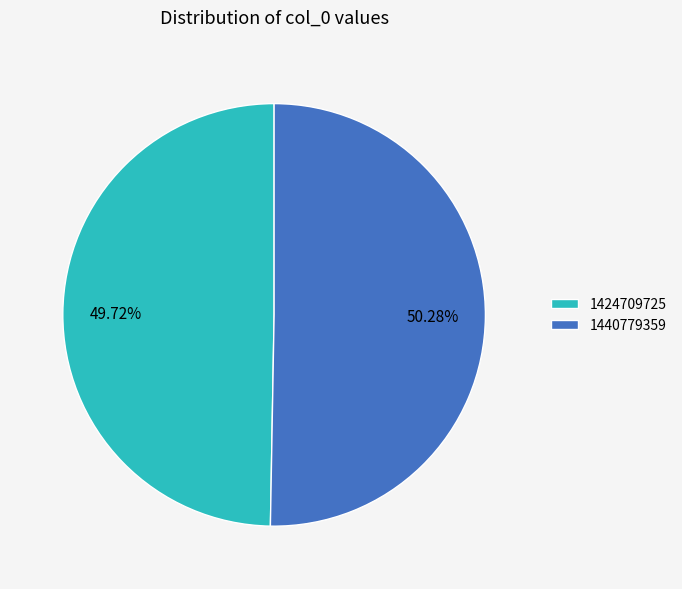

To the nearest percent, what is the average slice percentage?

50%